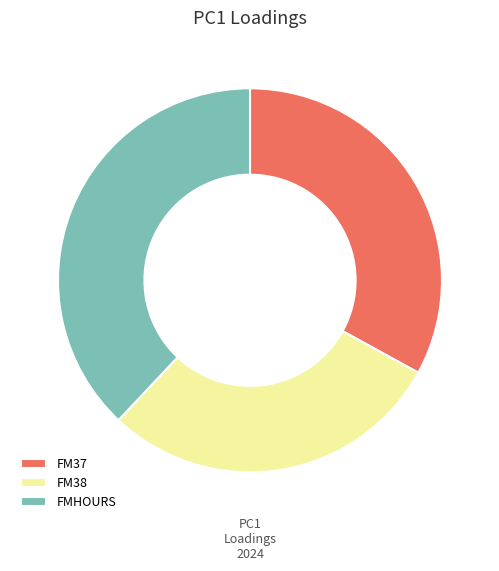

Which has a higher value, FMHOURS or FM37?

FMHOURS